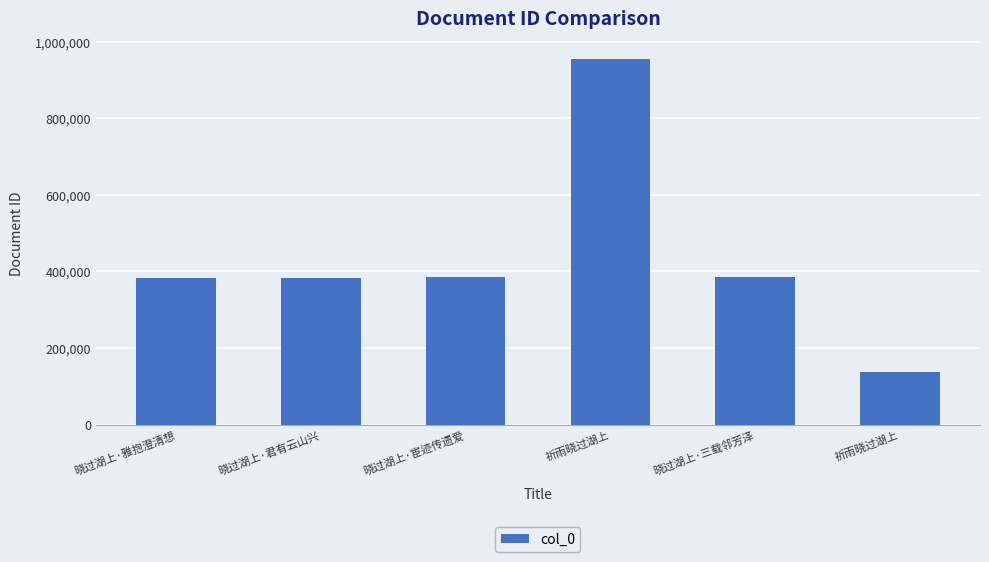

Are the bars horizontal?

No